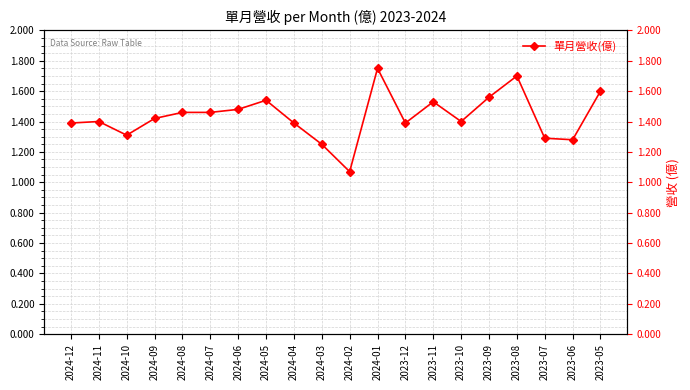

What is the approximate value at 2023-07?

1.3